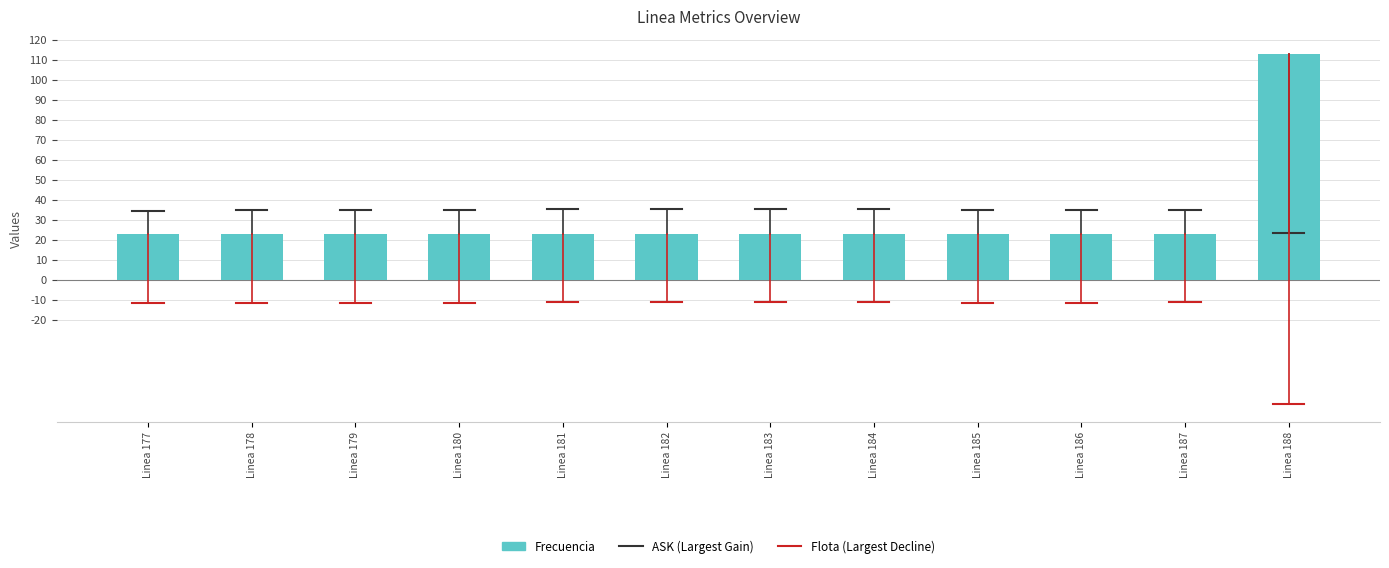

What is the difference between the maximum and minimum values?

90.0